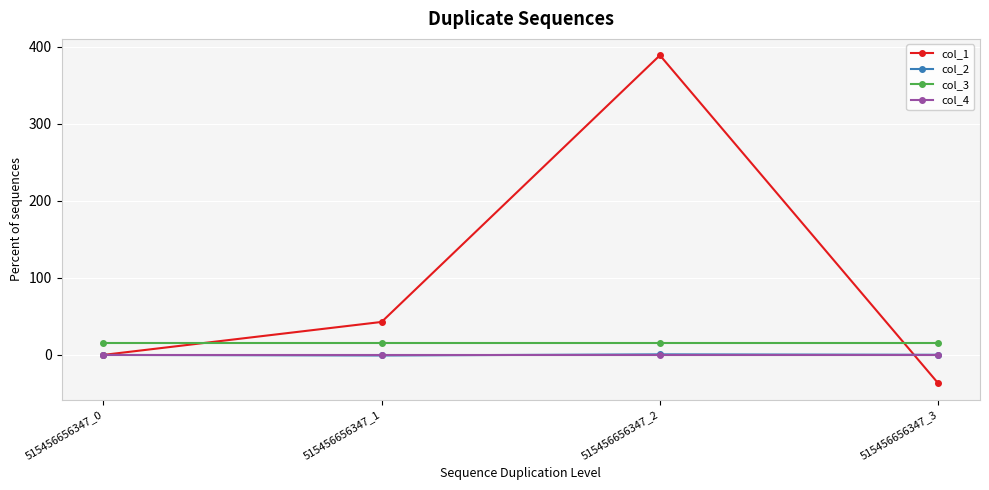

At which label does col_1 reach its peak?

515456656347_2